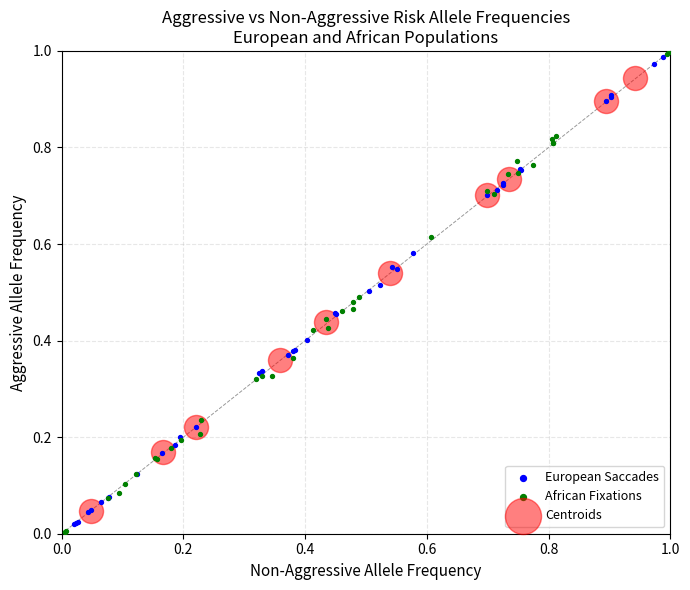

What are all the series names shown in the legend?

European Saccades, African Fixations, Centroids